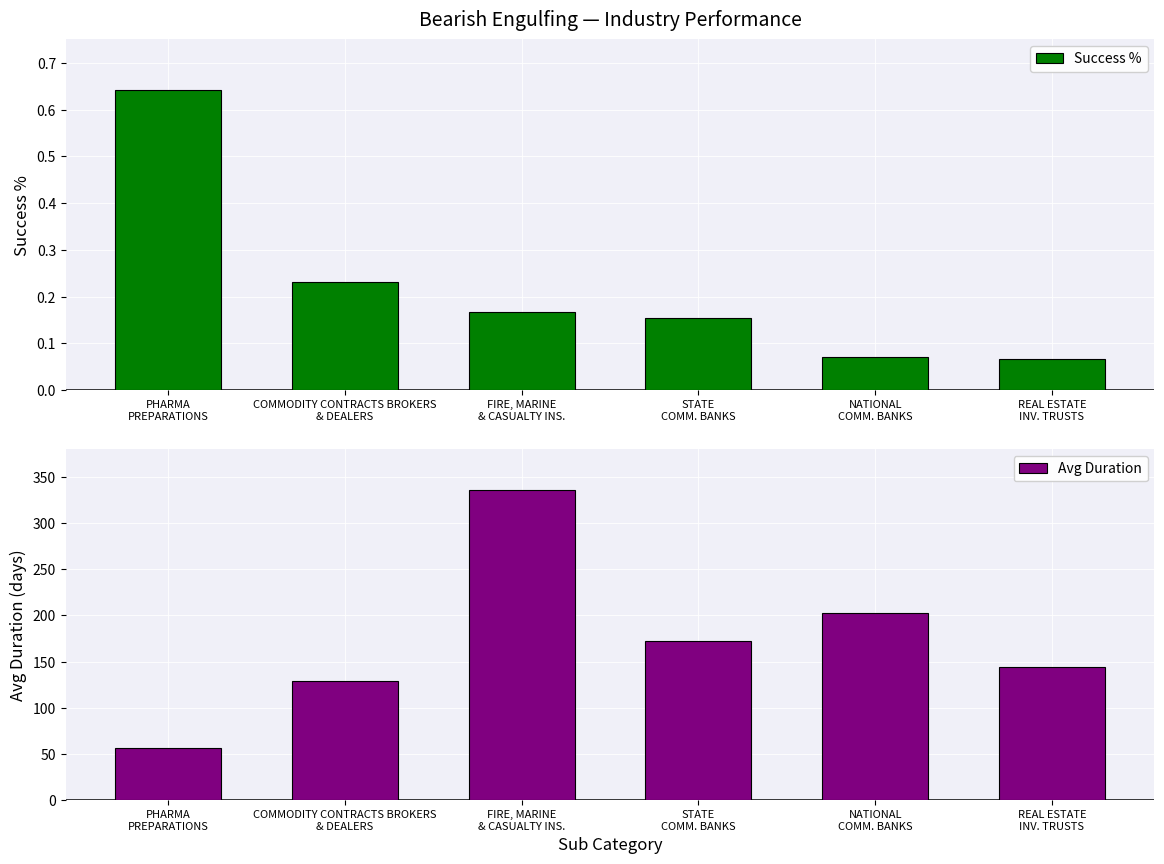

What is the average value of the Success % series?

0.2